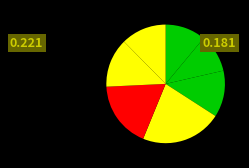

Rank the categories by value from highest to lowest.

木, 金, 土, 水, 日, 月, 火